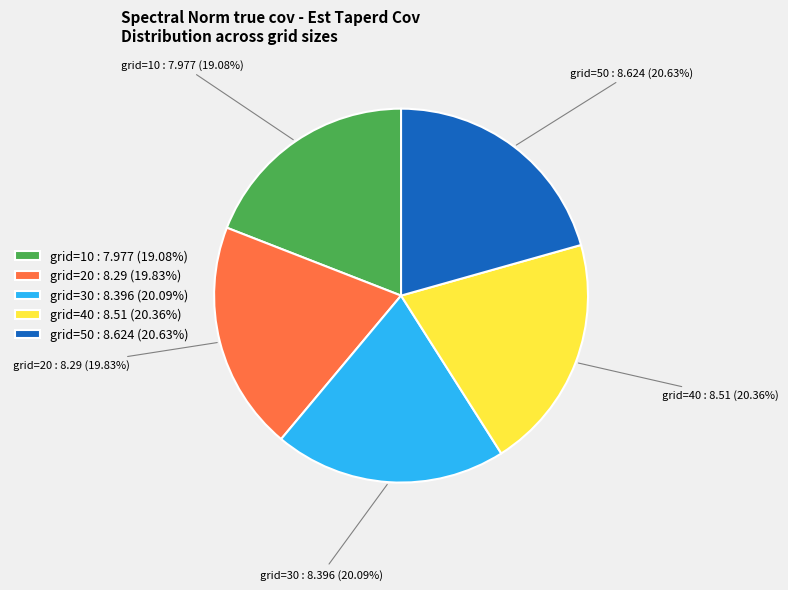

Which category has the smallest portion of the pie?

grid=10